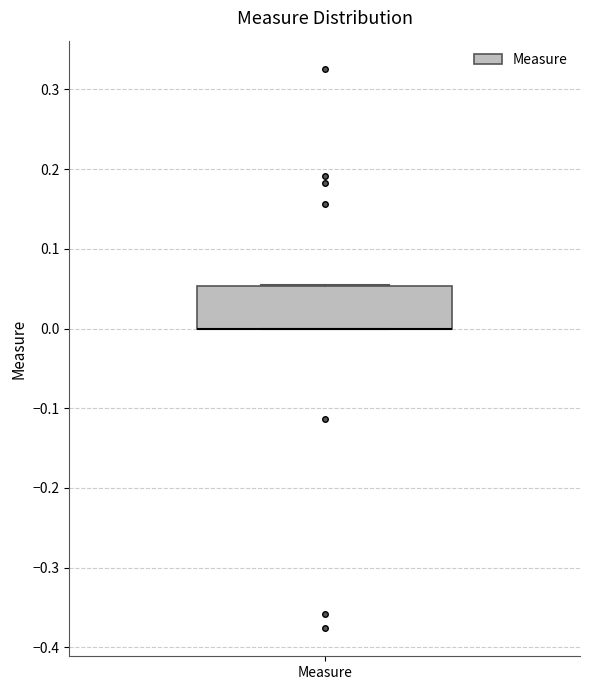

Where is the lower edge of the box for Measure on the y-axis? The values are not printed on the chart, so give them approximately, as read against the axis.

0.00